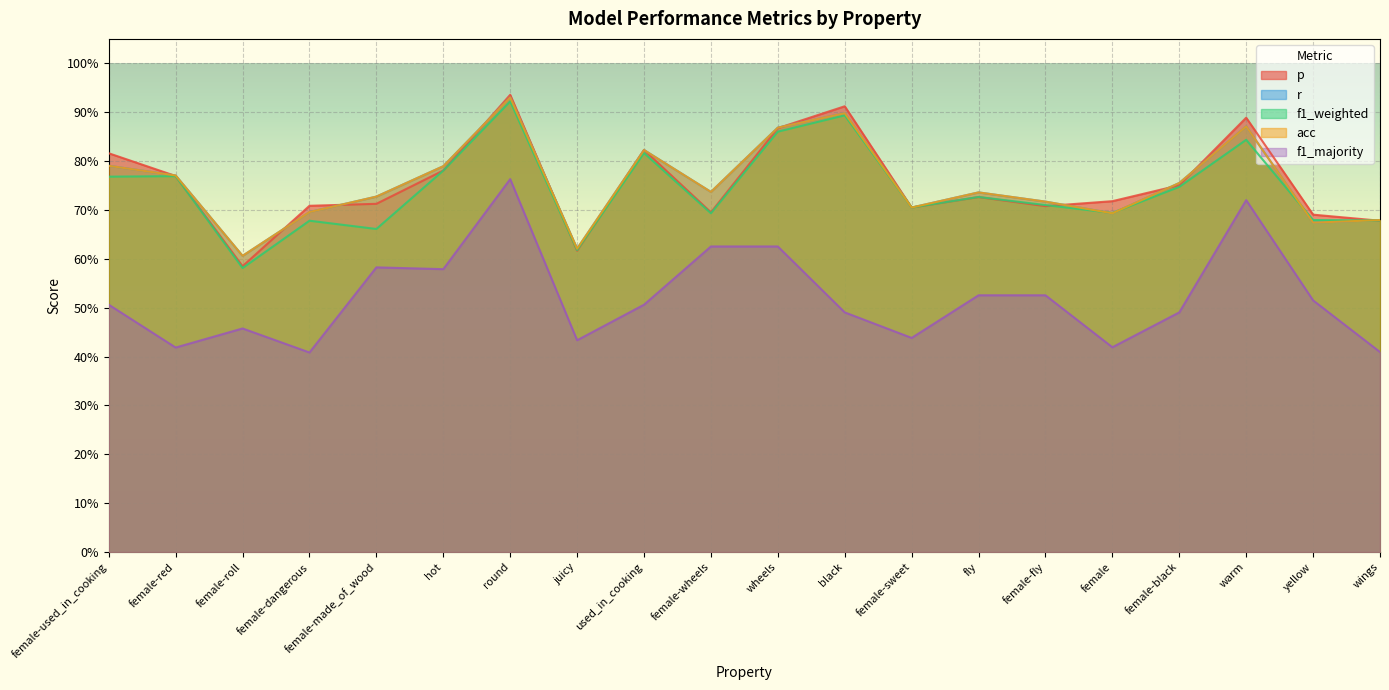

Which series ends up on top after the final intersection of f1_weighted and acc?

acc